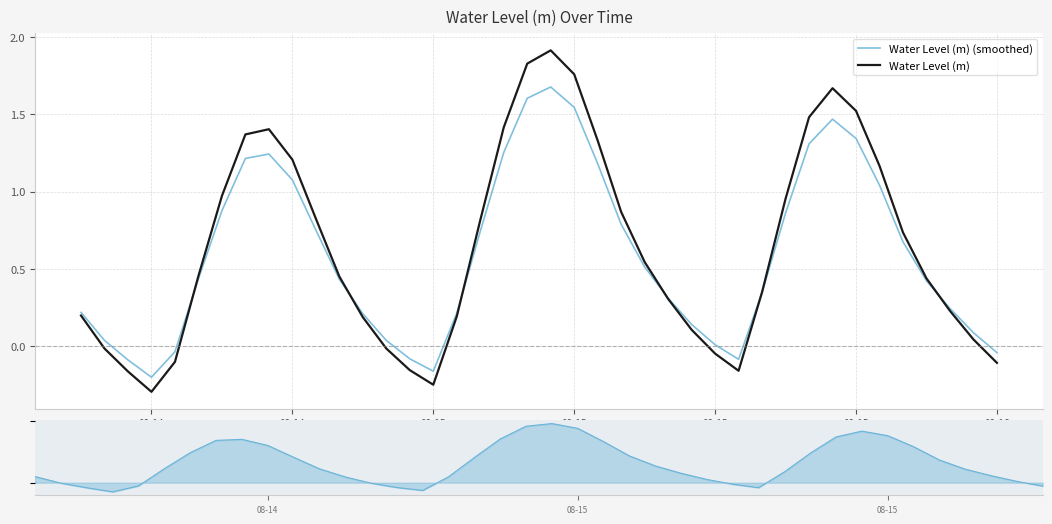

How many lines are shown in the chart?

2